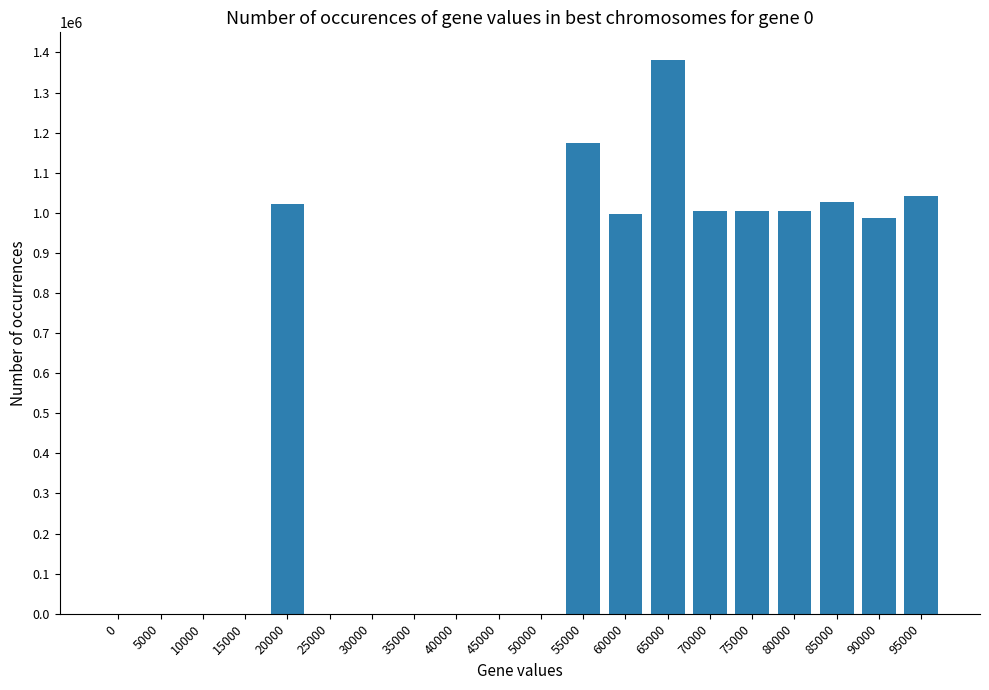

Are the bars horizontal?

No